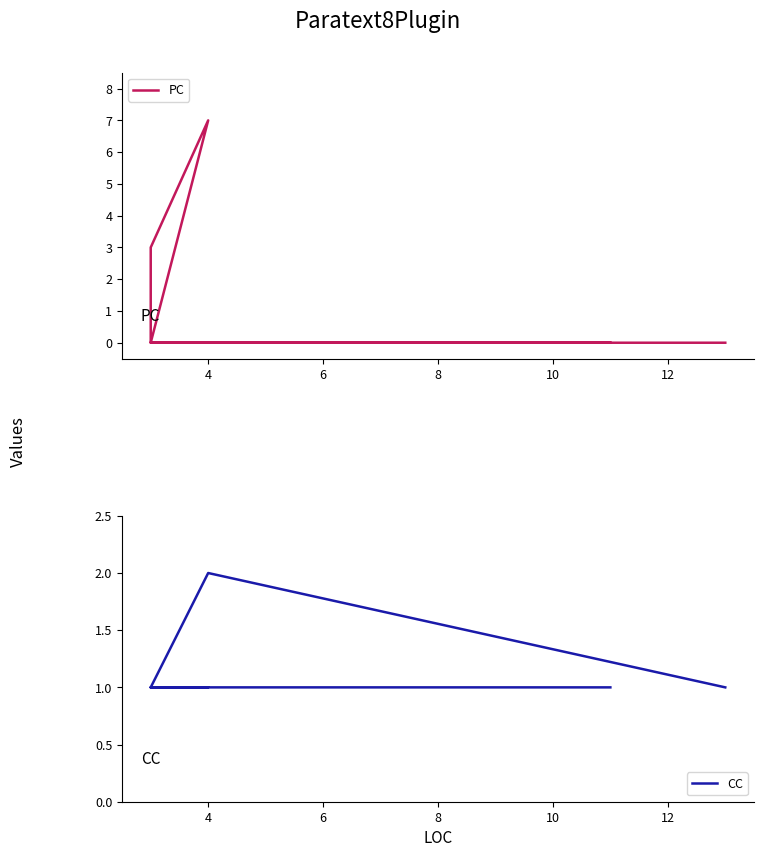

Is it true that CC equals 1 at 6?

True